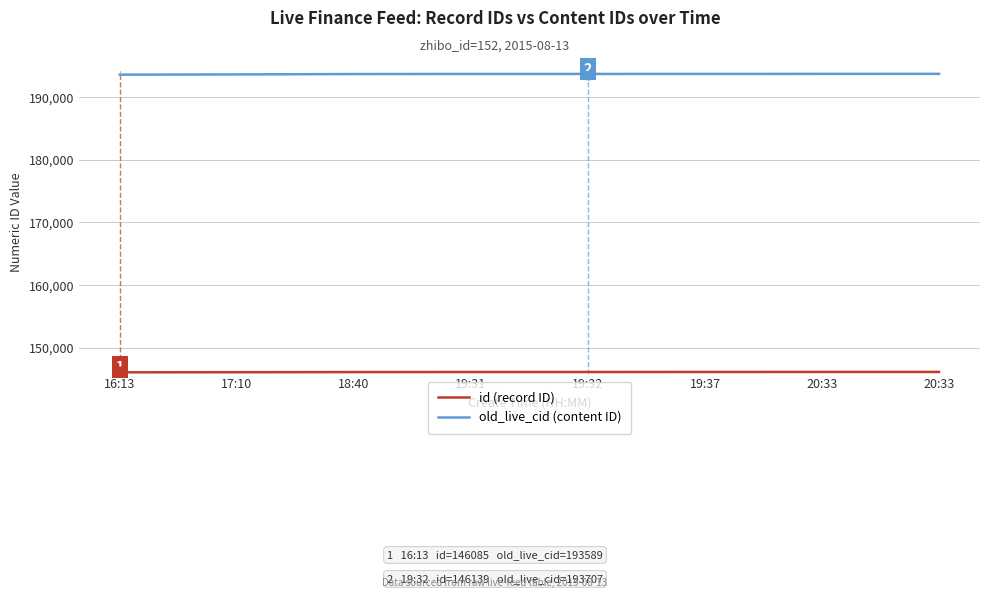

At which category is the sum across all series the highest?

20:33